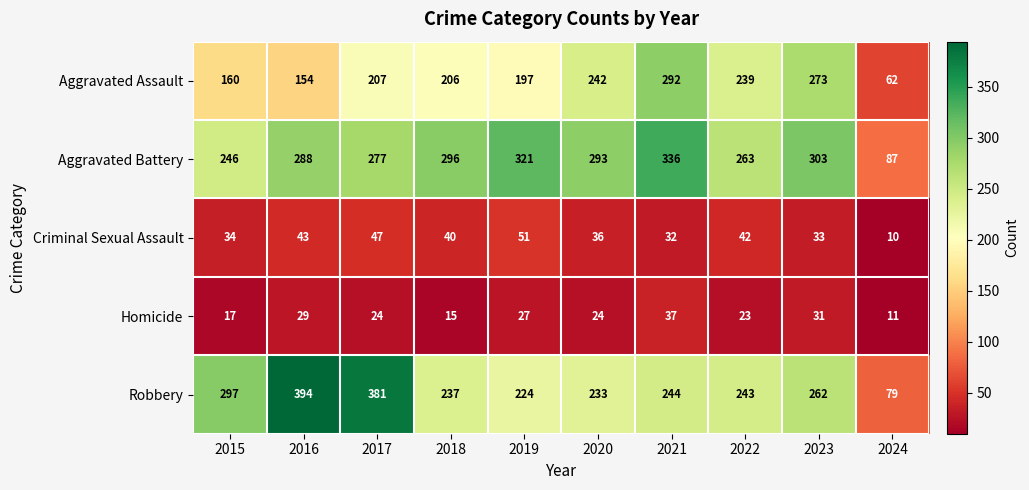

What is the minimum value for Homicide?

11